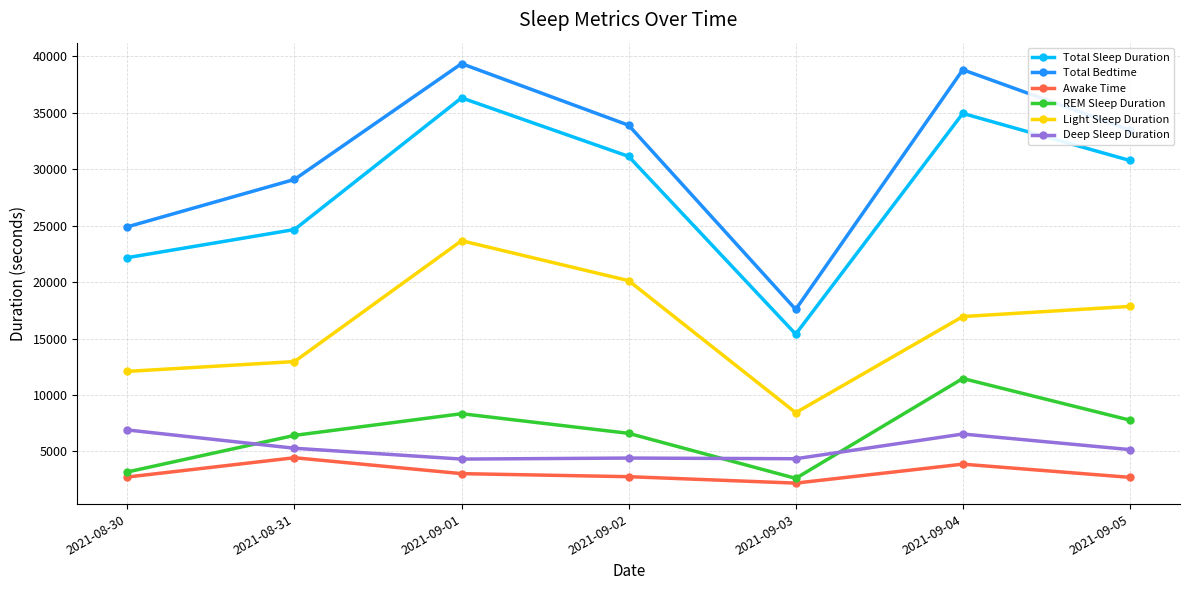

In Awake Time, how many points are higher than both neighbors (excluding endpoints)?

2